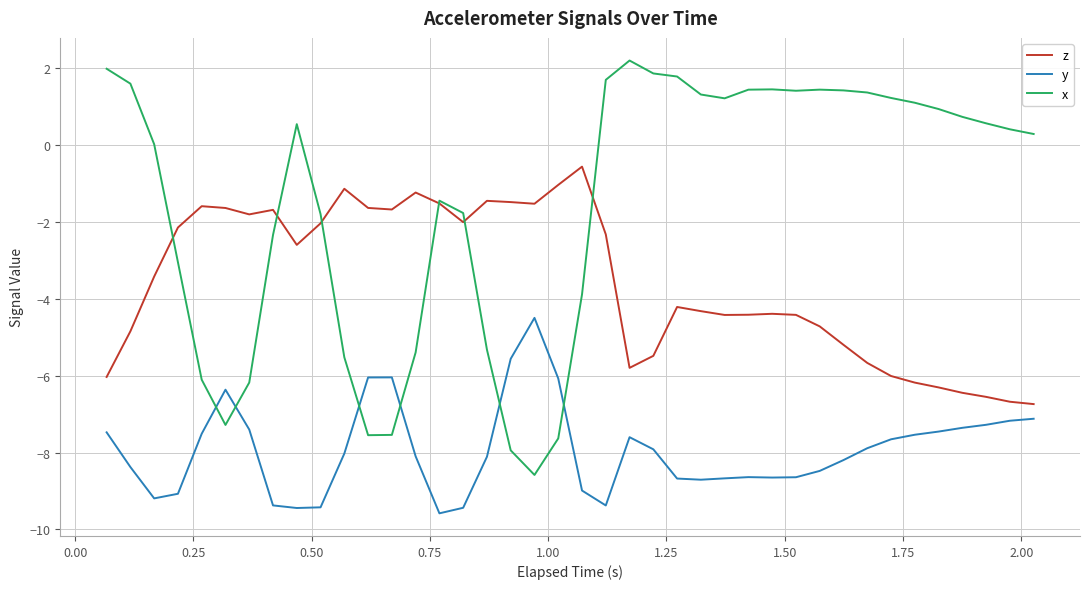

How many lines are shown in the chart?

3